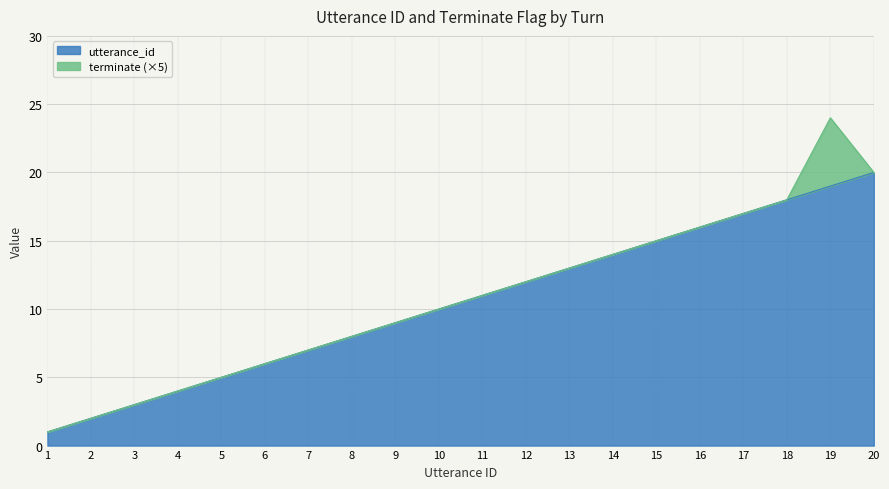

True or false: there are more than 2 points higher than both neighbors.

False